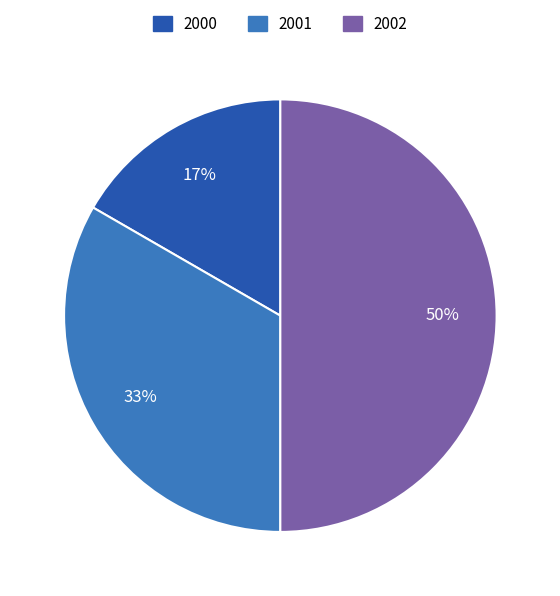

Does 2000 represent more than half of the total?

No